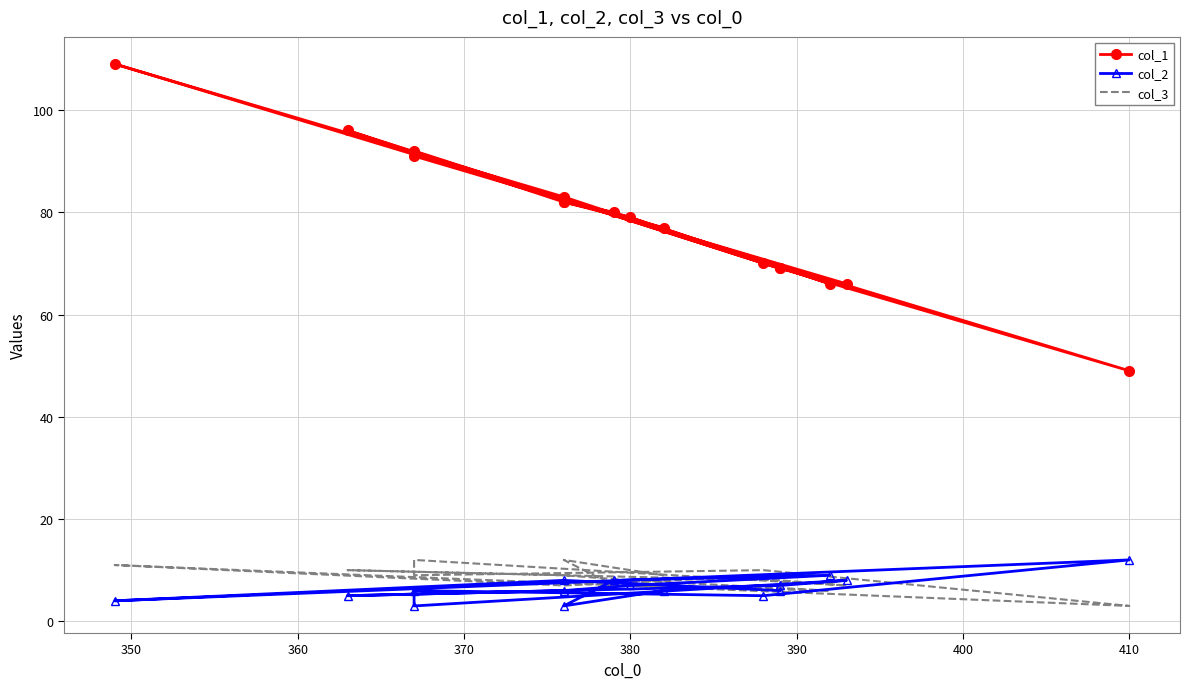

What is the average value of the col_2 series?

6